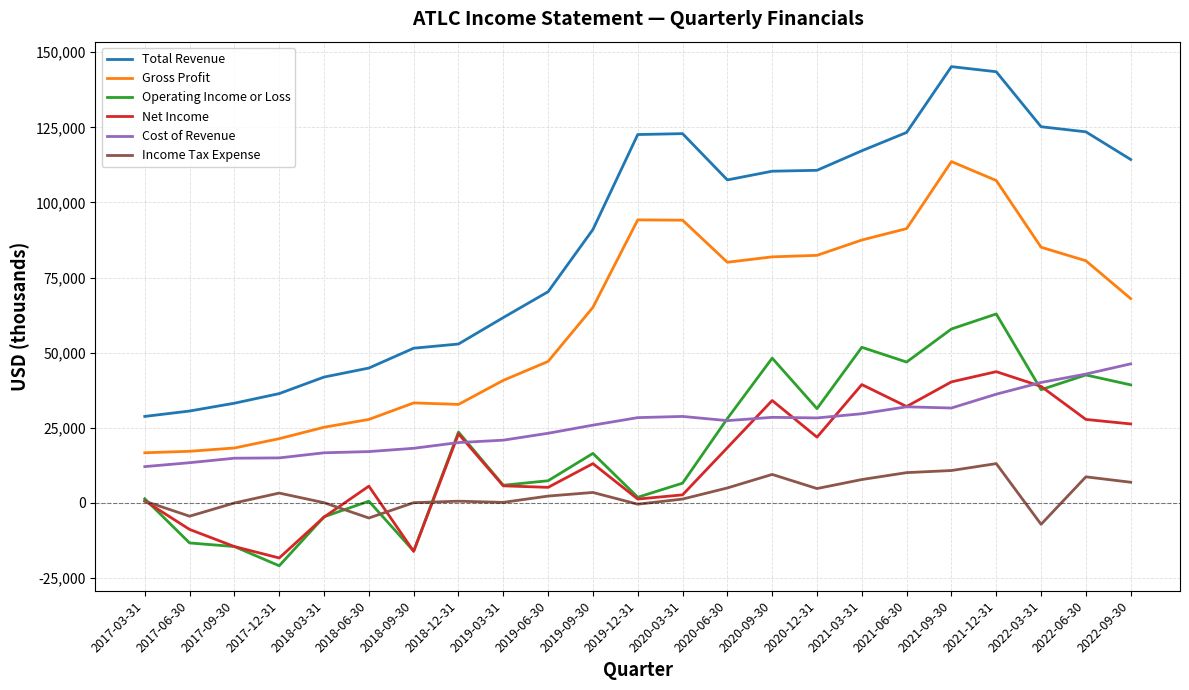

Which series has the largest total across all categories?

Total Revenue